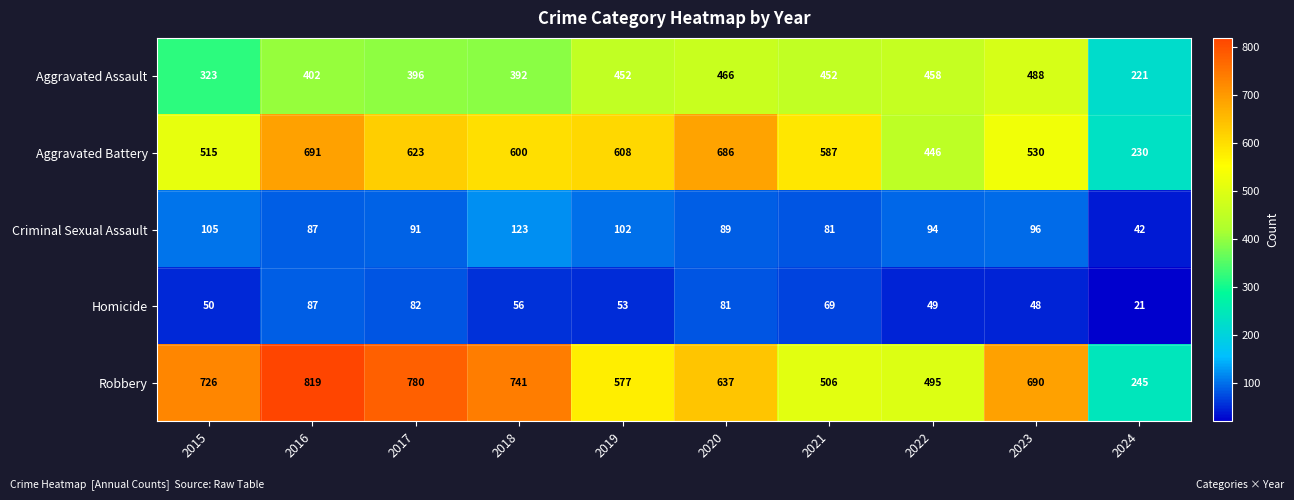

The value of Aggravated Assault at 2017 is 396. True or false?

True